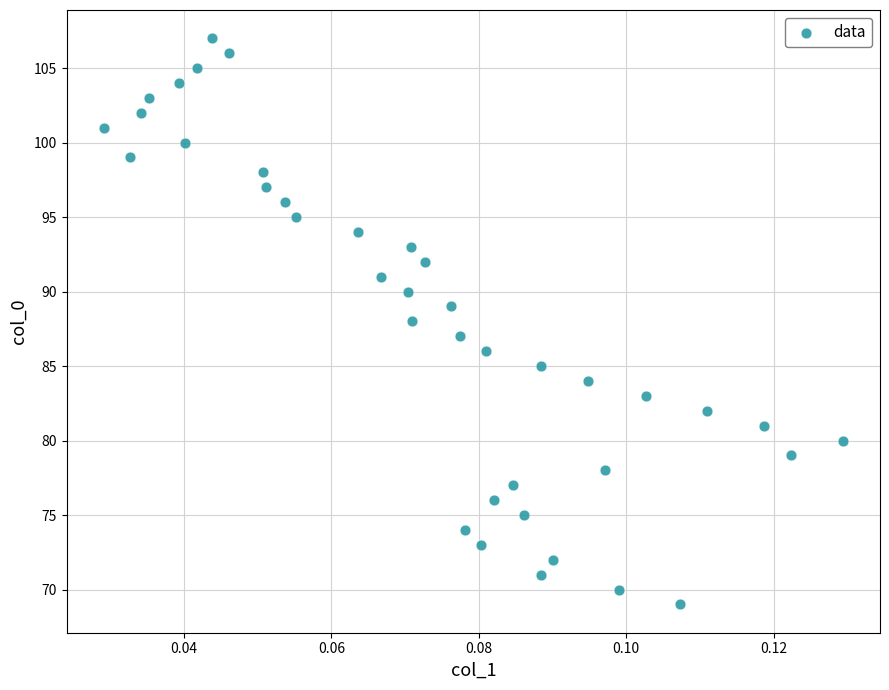

What is the range of Y values (max minus min)?

38